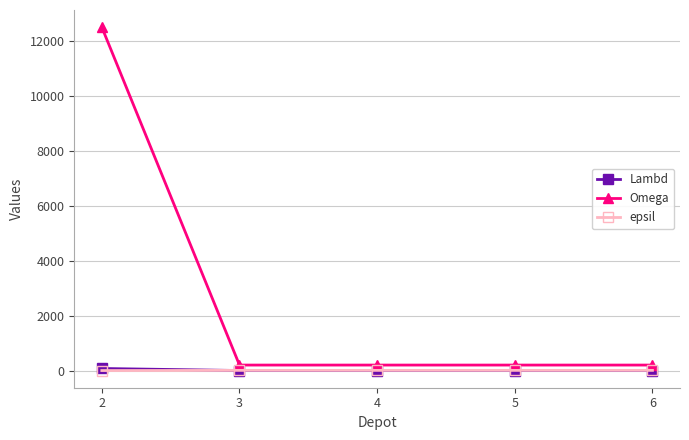

What is the greatest value displayed?

12500